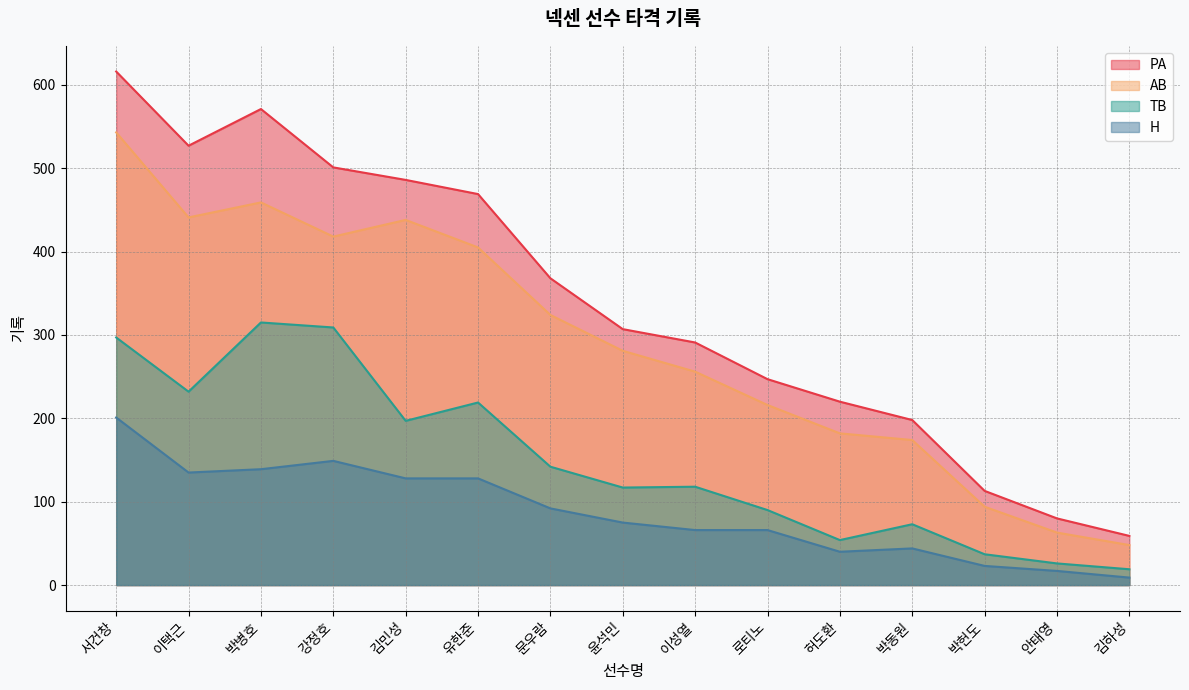

Between 김민성 and 이성열, which is larger?

김민성